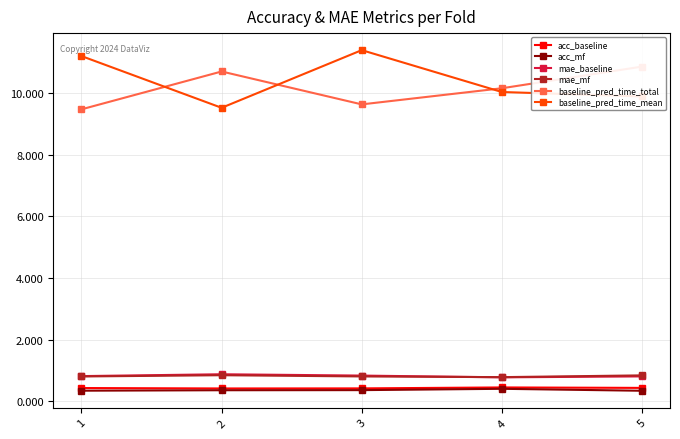

Is this an area chart (filled region under the line)?

No